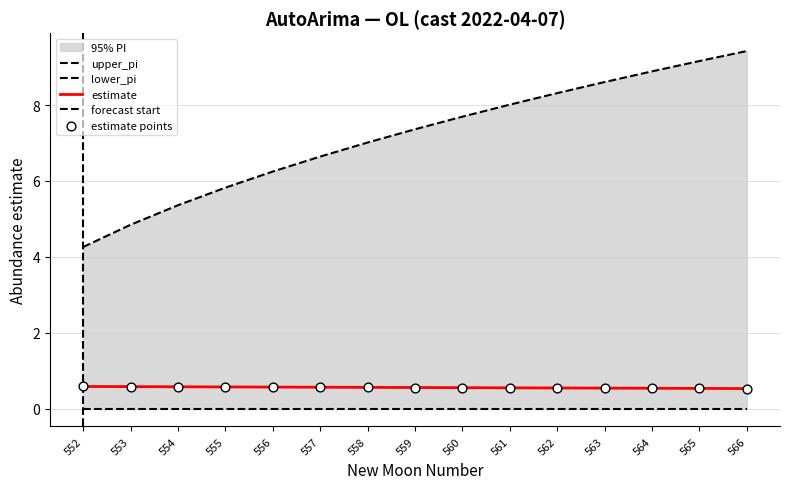

At how many categories does at least one series exceed 8?

6